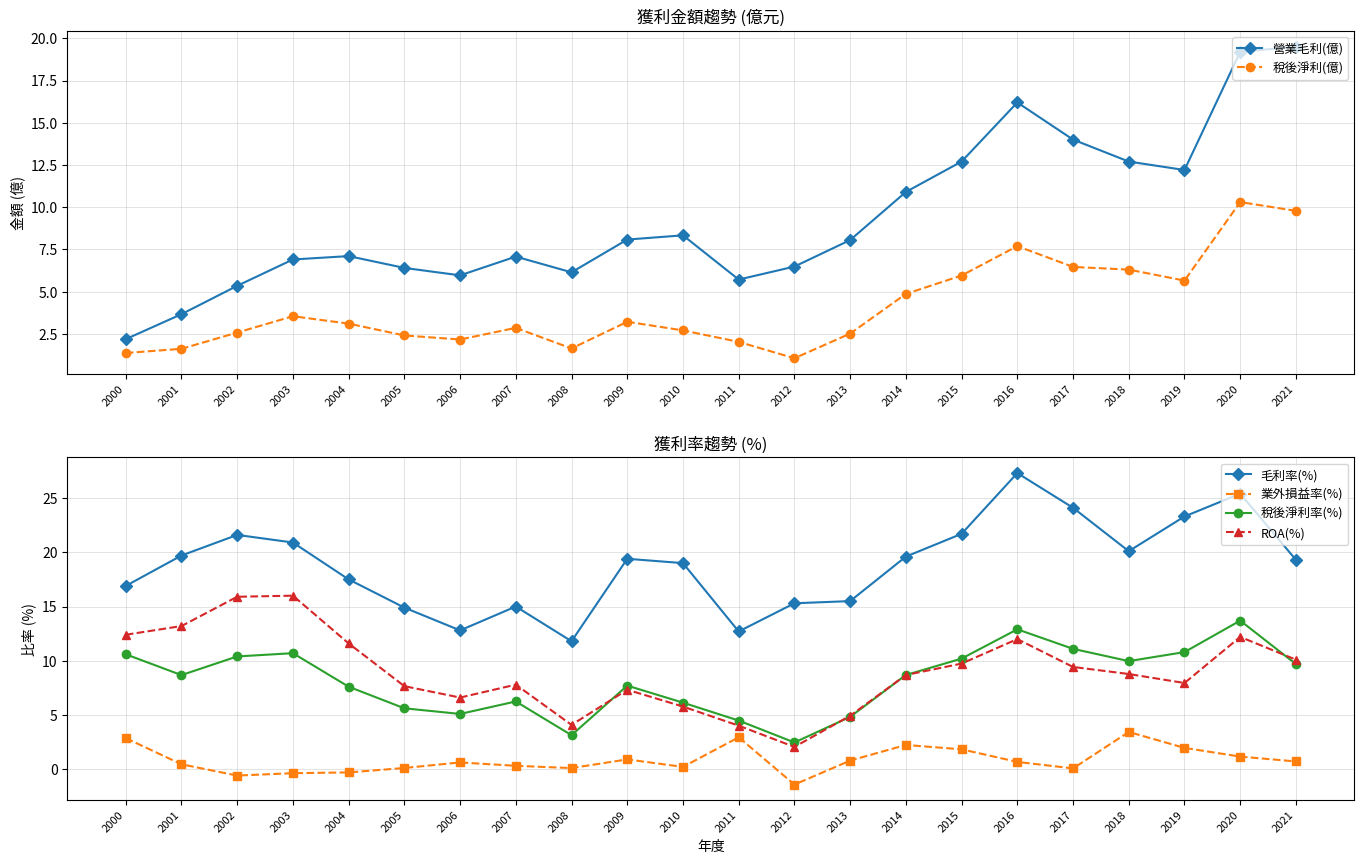

Reading right to left, what are all the values shown in this chart?

營業毛利(億): 19.5	19.2	12.2	12.7	14.0	16.2	12.7	10.9	8.1	6.5	5.7	8.3	8.1	6.1	7.1	6.0	6.4	7.1	6.9	5.3	3.7	2.2
稅後淨利(億): 9.8	10.3	5.7	6.3	6.5	7.7	6.0	4.9	2.5	1.1	2.0	2.7	3.2	1.6	2.9	2.2	2.4	3.1	3.5	2.6	1.6	1.4
毛利率(%): 19.3	25.4	23.3	20.1	24.1	27.3	21.7	19.6	15.5	15.3	12.7	19.0	19.4	11.8	15.0	12.8	14.9	17.5	20.9	21.6	19.7	16.9
業外損益率(%): 0.7	1.2	2.0	3.4	0.1	0.7	1.8	2.2	0.8	-1.4	3.0	0.2	0.9	0.1	0.3	0.6	0.1	-0.3	-0.4	-0.6	0.5	2.9
稅後淨利率(%): 9.7	13.7	10.8	10.0	11.1	12.9	10.2	8.7	4.8	2.5	4.5	6.1	7.7	3.1	6.2	5.1	5.6	7.6	10.7	10.4	8.7	10.6
ROA(%): 10.1	12.2	8.0	8.8	9.4	12.0	9.7	8.7	4.9	2.1	4.0	5.8	7.3	4.1	7.8	6.6	7.7	11.6	16.0	15.9	13.2	12.4